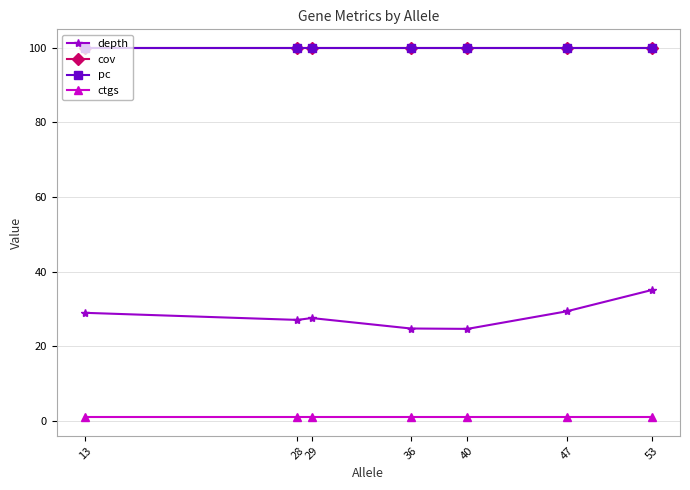

Which series has the largest total across all categories?

cov